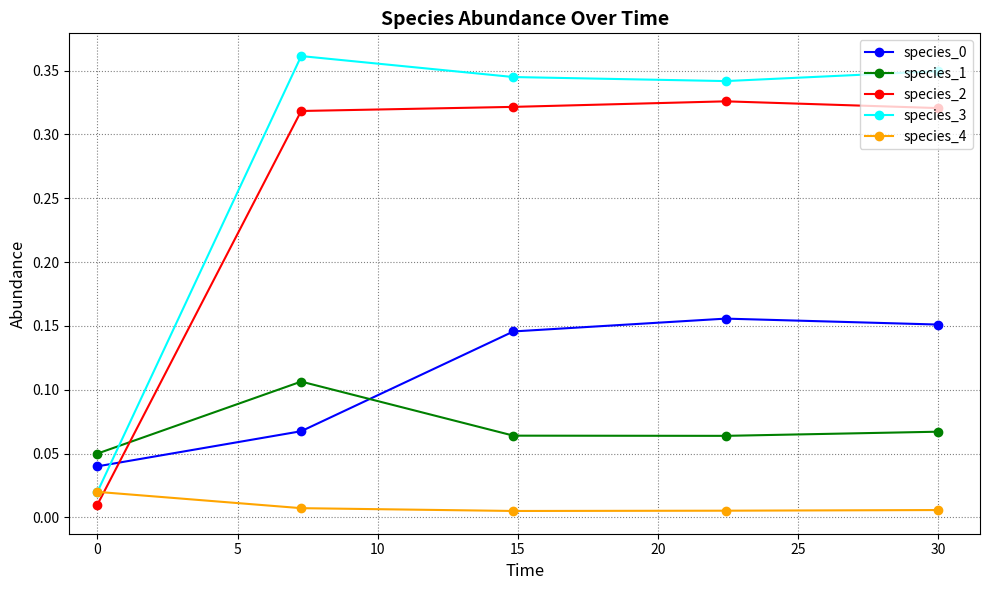

True or false: species_0 has more than 1 interior local peaks.

False